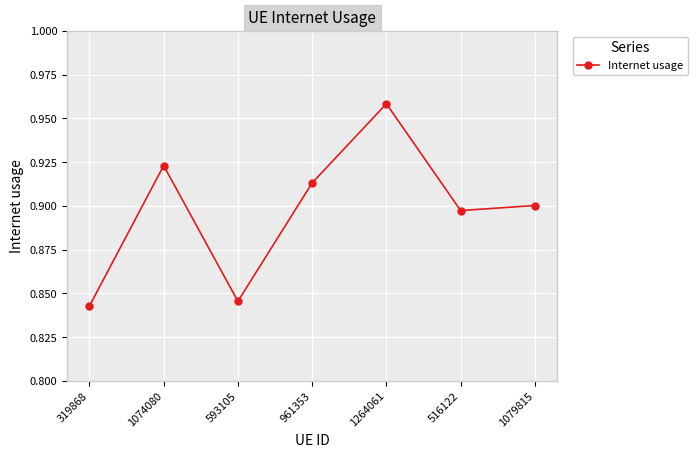

Is it true that the value at 516122 is 0.9?

True